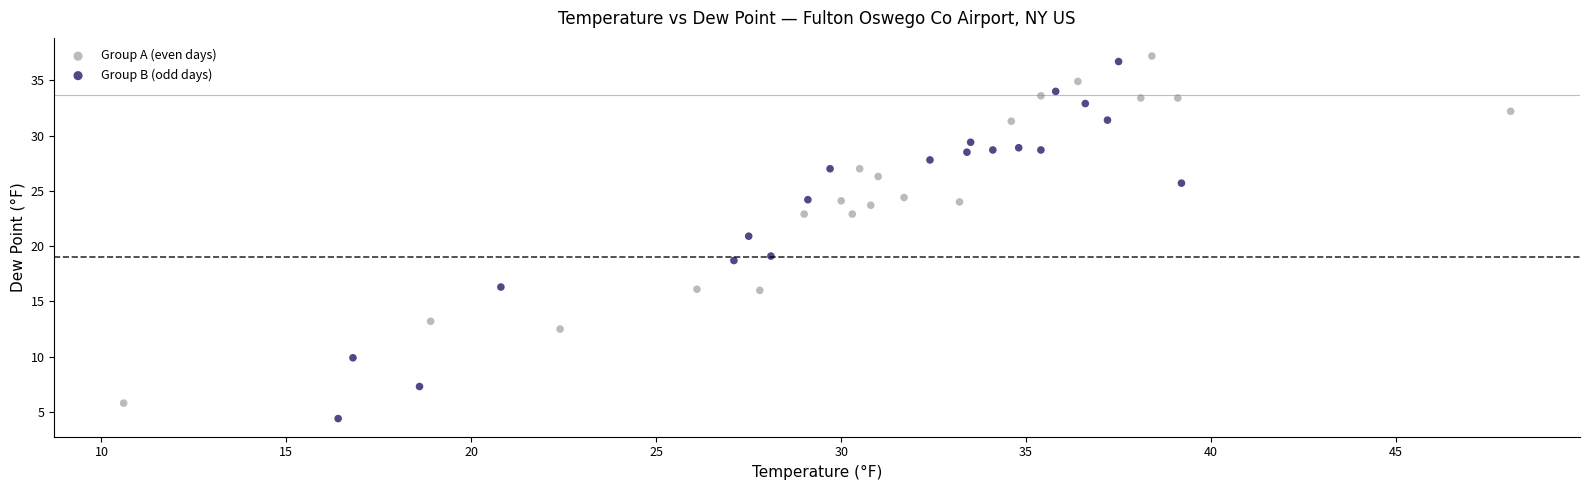

What are all the series names shown in the legend?

Group A (even days), Group B (odd days)